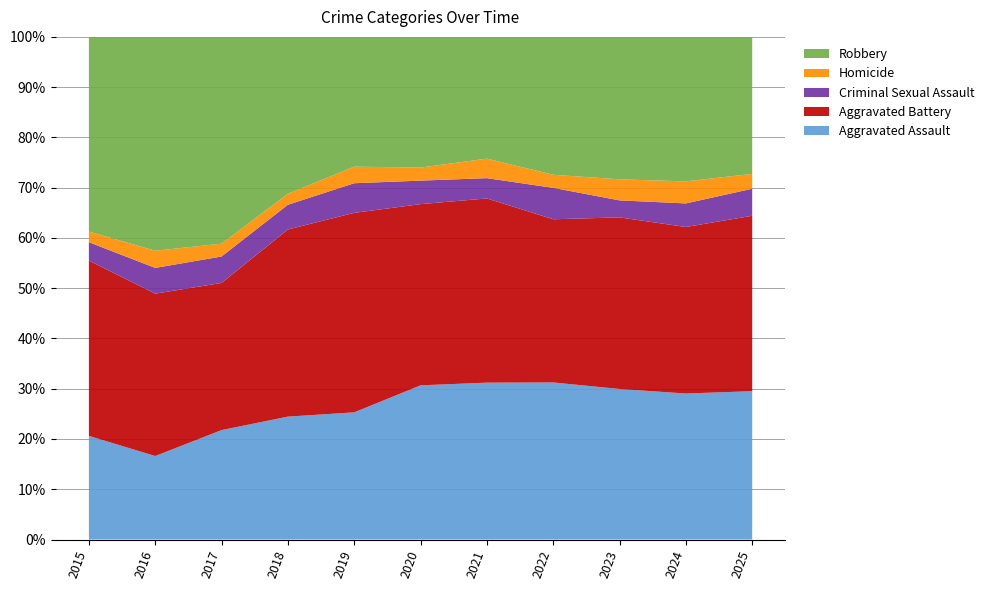

Reading left to right, what are all the values shown in this chart?

Aggravated Assault: 107	107	145	134	146	177	201	180	186	192	170
Aggravated Battery: 181	208	195	204	229	208	236	187	212	219	201
Criminal Sexual Assault: 19	33	35	27	34	27	26	36	21	31	31
Homicide: 11	22	17	12	19	15	25	15	26	29	17
Robbery: 201	274	274	171	149	150	156	158	176	190	157